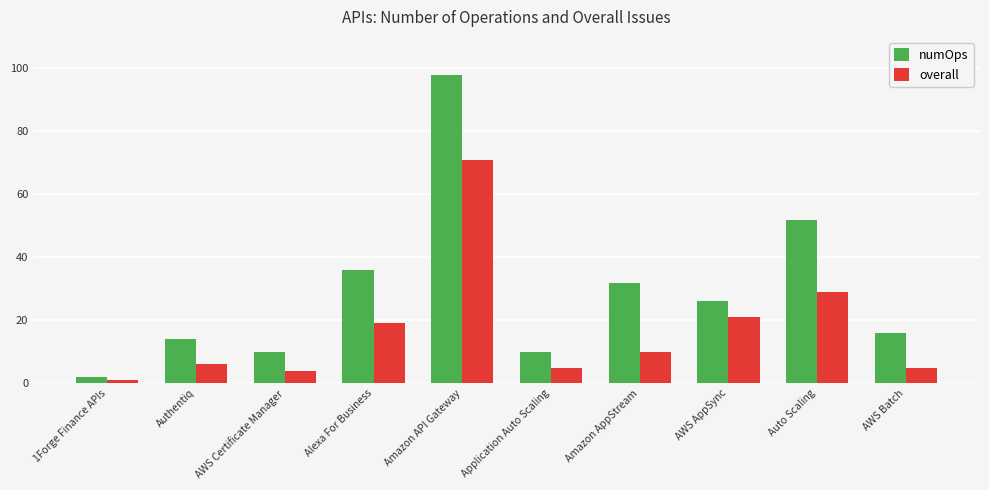

True or false: overall has a value of 20 at Auto Scaling.

False